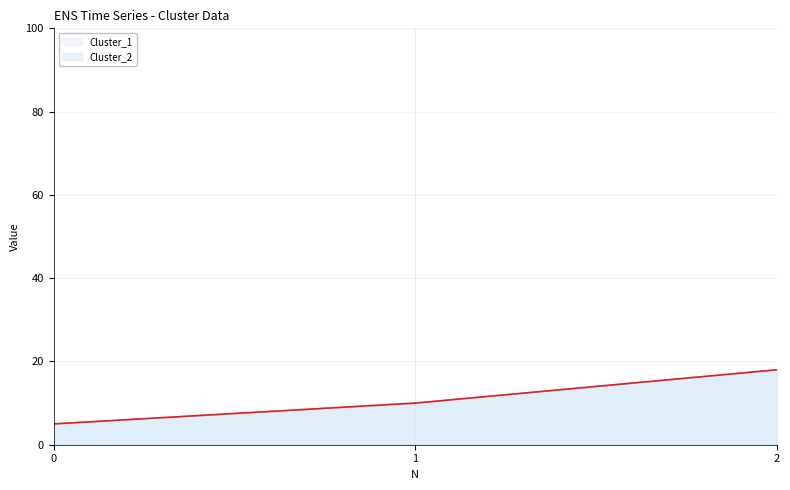

Where is Cluster_1 nearest to the value 11?

1